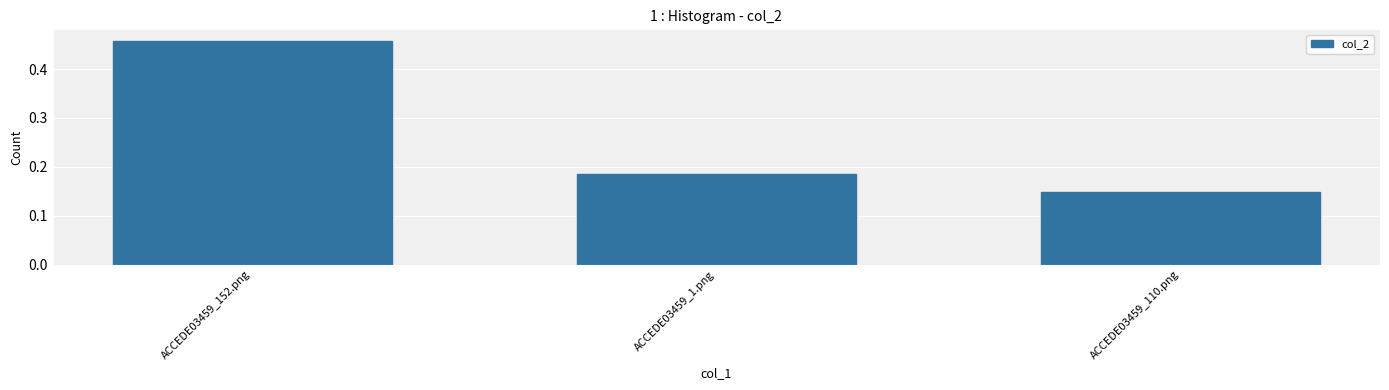

Rank the categories by value from lowest to highest.

ACCEDE03459_110.png, ACCEDE03459_1.png, ACCEDE03459_152.png